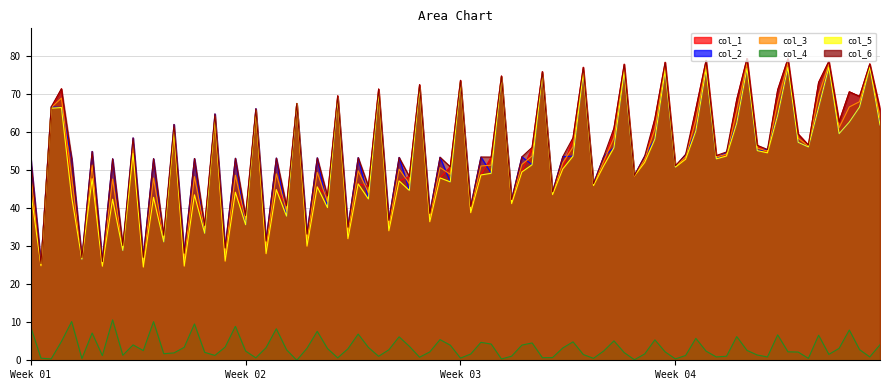

How many values in the col_3 series exceed 71?

1